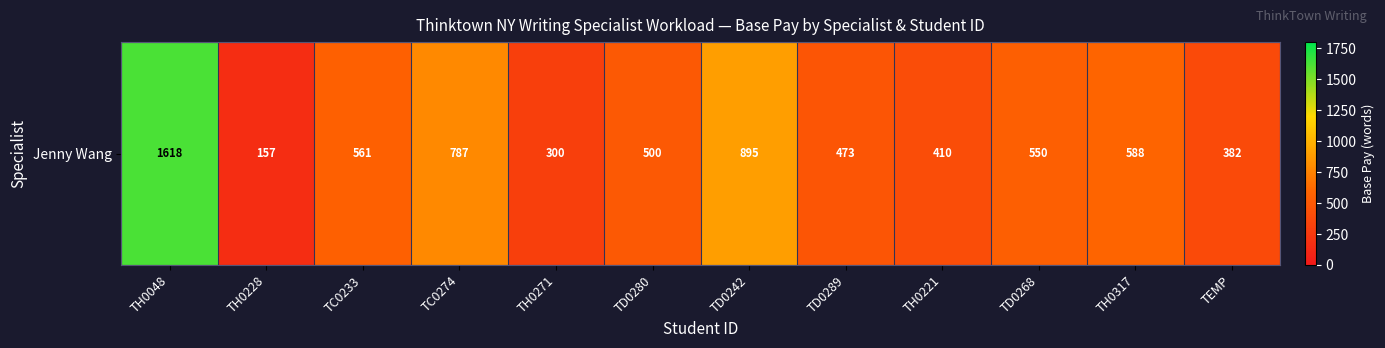

What is the change in value from TC0233 to TH0317?

+27